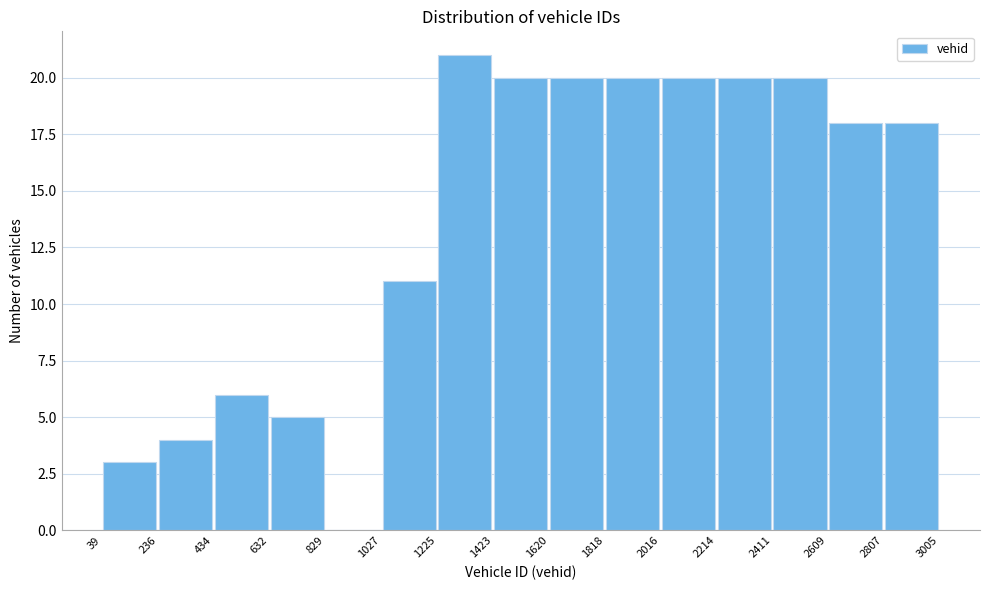

Reading left to right, transcribe this chart: for each bar, give the range it covers on the x-axis and its height. The values are not printed on the chart, so give them approximately, as read against the axis.

39 to 236: 3
236 to 434: 4
434 to 632: 6
632 to 829: 5
829 to 1027: 0
1027 to 1225: 11
1225 to 1423: 21
1423 to 1620: 20
1620 to 1818: 20
1818 to 2016: 20
2016 to 2214: 20
2214 to 2411: 20
2411 to 2609: 20
2609 to 2807: 18
2807 to 3005: 18